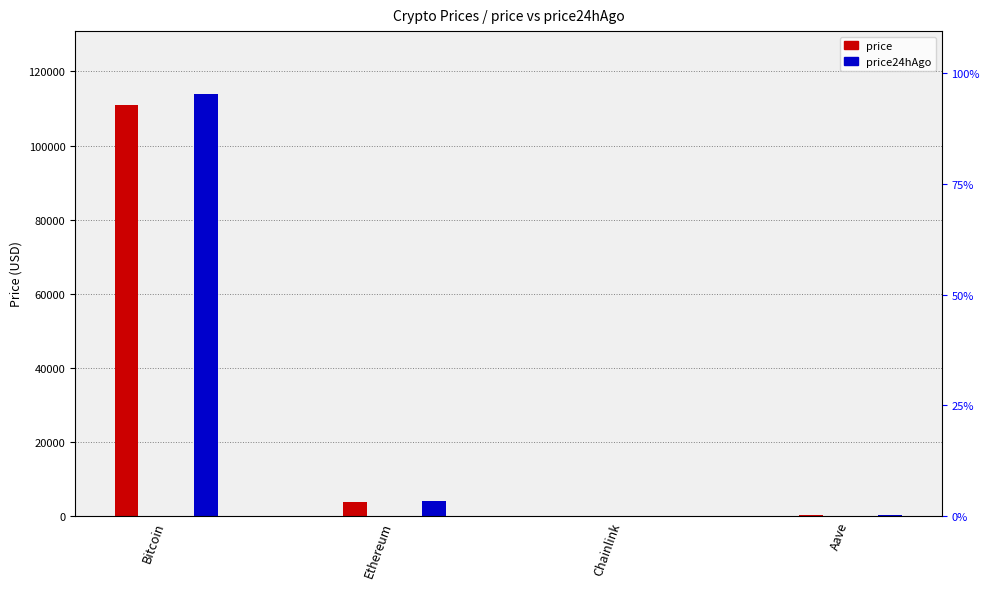

Which category has the highest value across all series?

Bitcoin